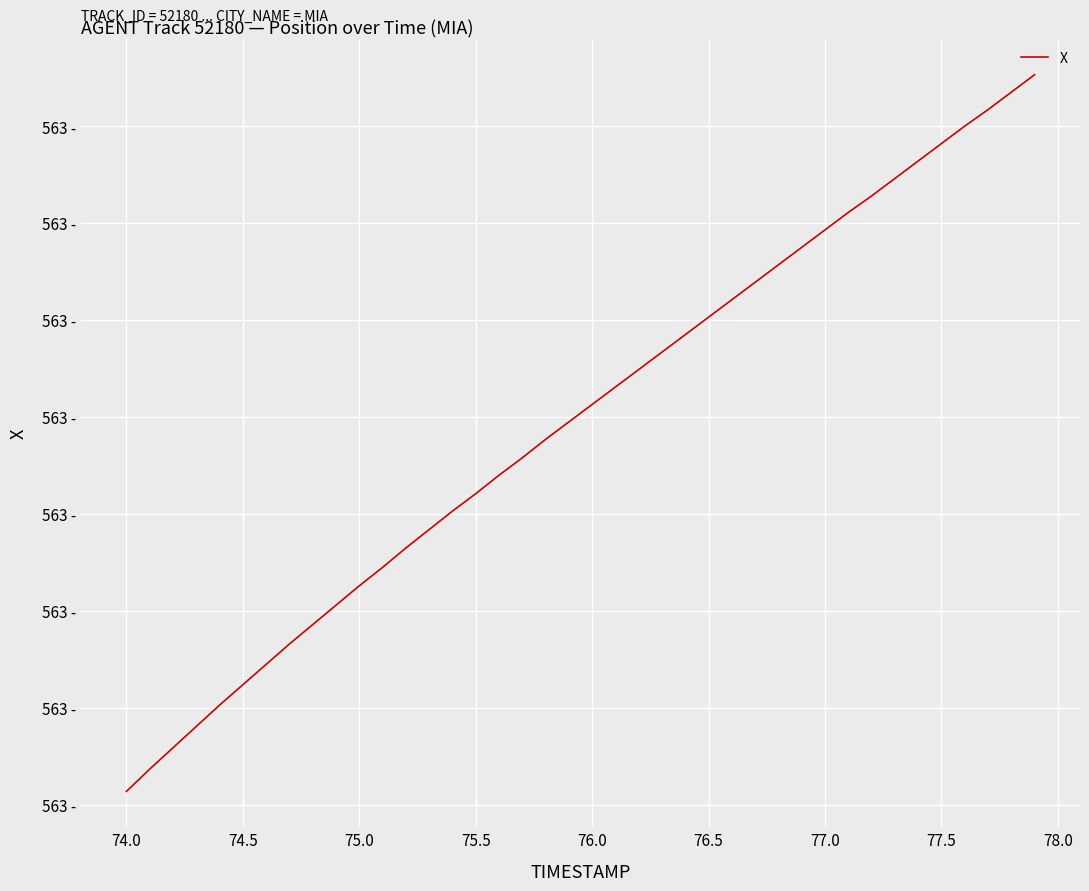

True or false: there are more than 1 points higher than both neighbors.

False